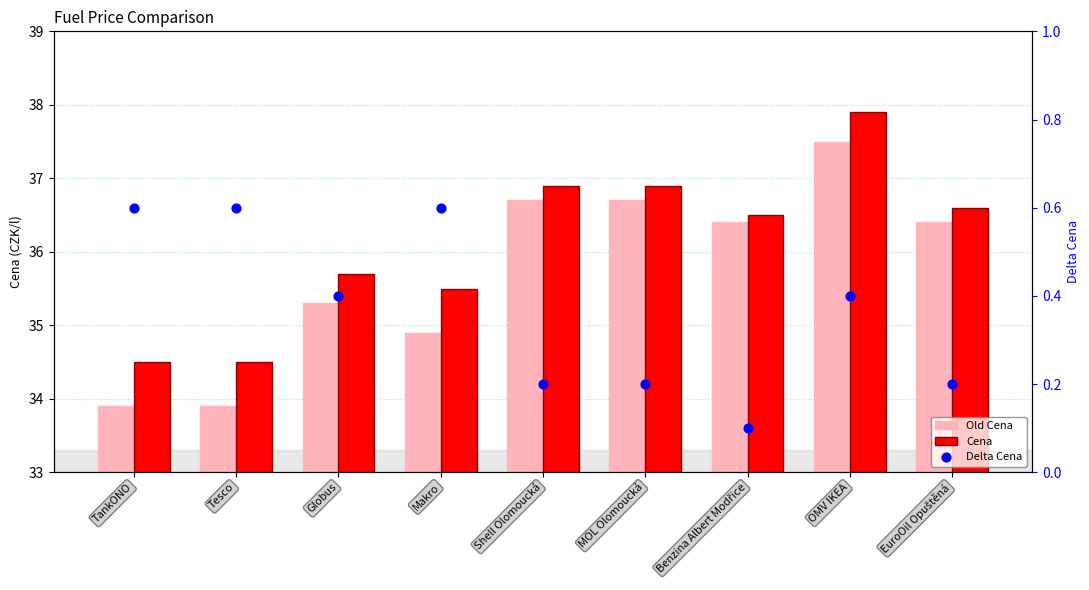

Which series contains the lowest Y value?

Delta Cena